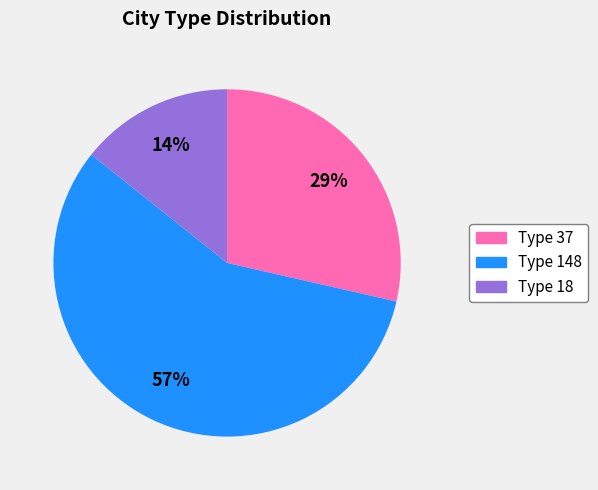

Is the sum of Type 148 and Type 18 greater than half?

Yes